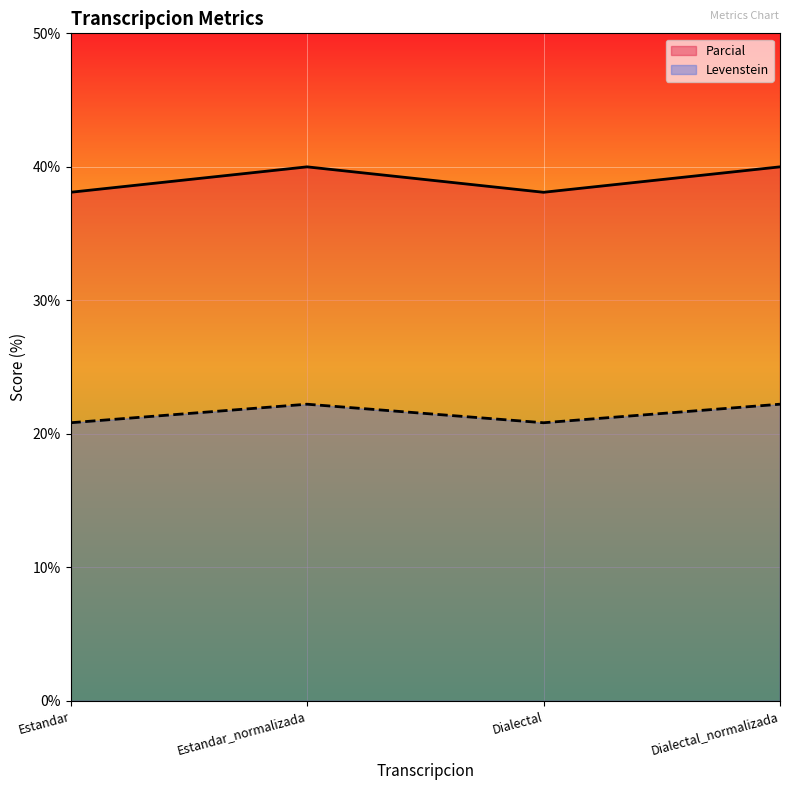

Which has a higher value, Estandar or Dialectal?

Estandar